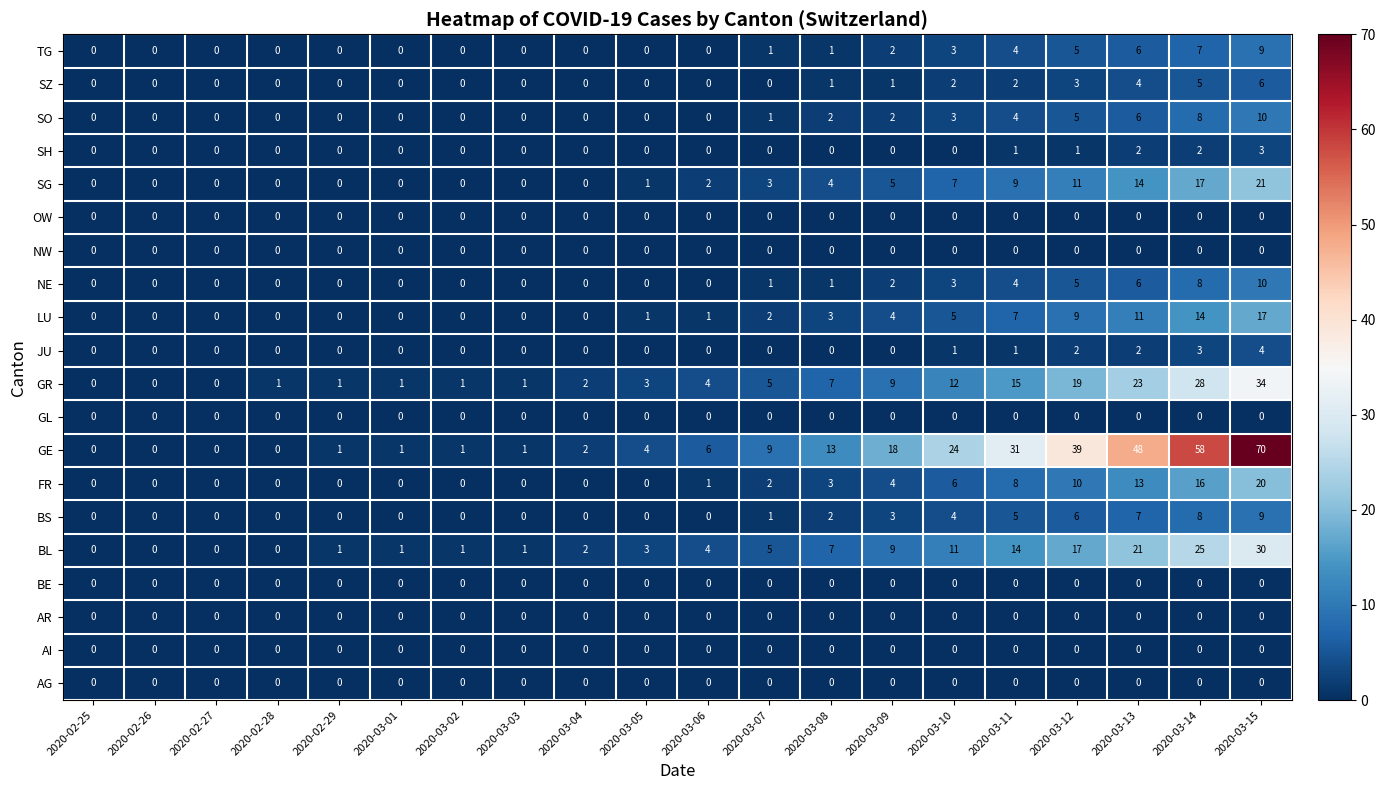

At which category does the chart reach its peak across all series?

2020-03-15